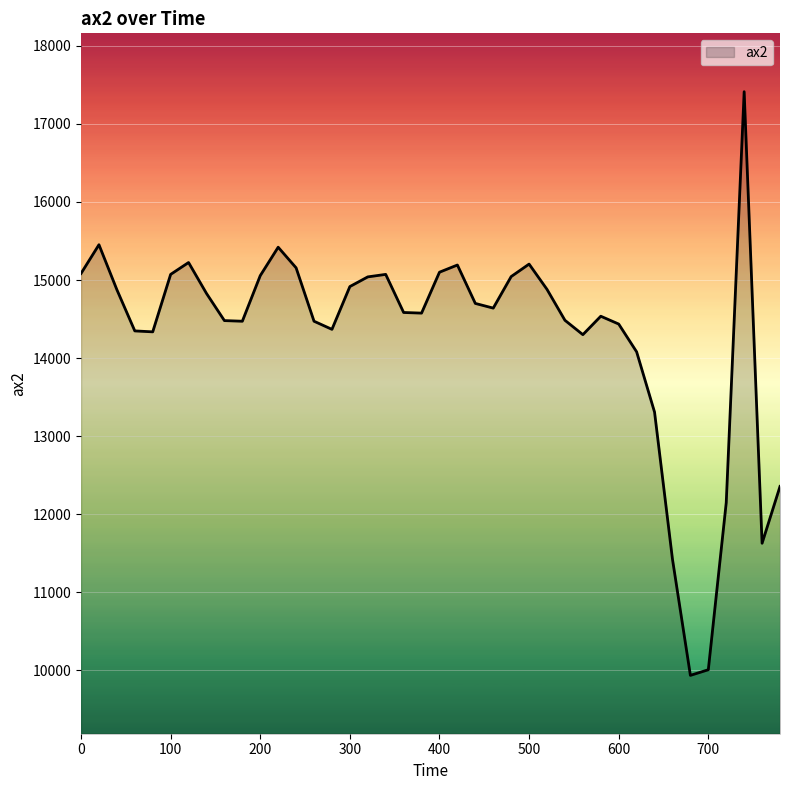

What is the maximum value shown in the chart?

17412